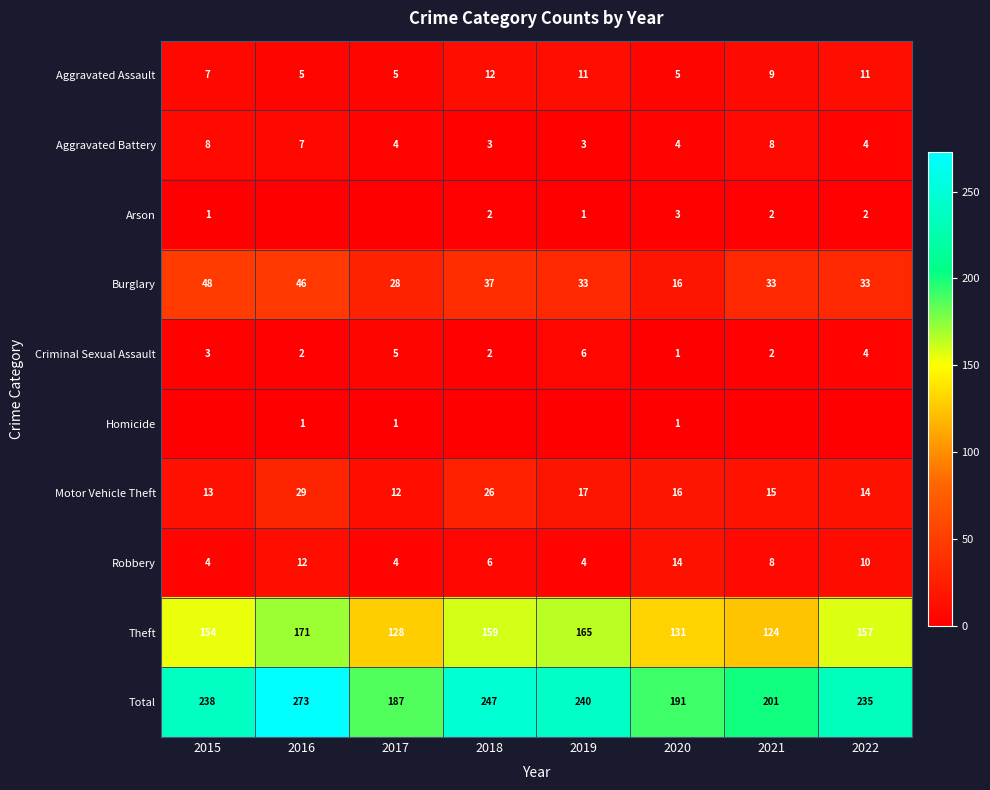

What is the difference between the maximum and second lowest values in the Aggravated Battery series?

5